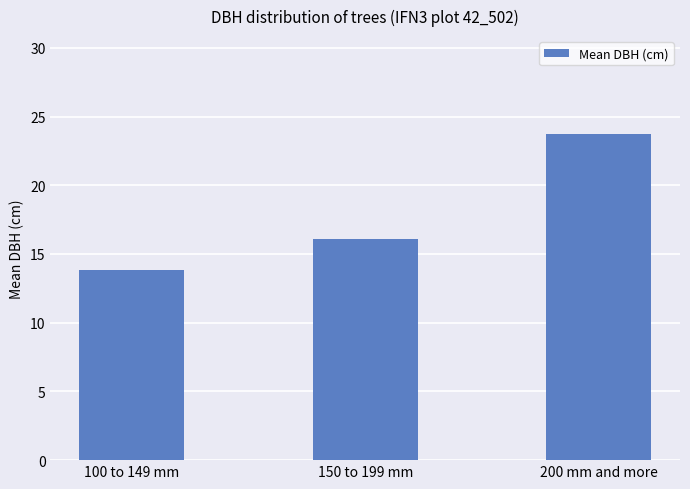

List the labels in order of value, smallest first.

100 to 149 mm, 150 to 199 mm, 200 mm and more